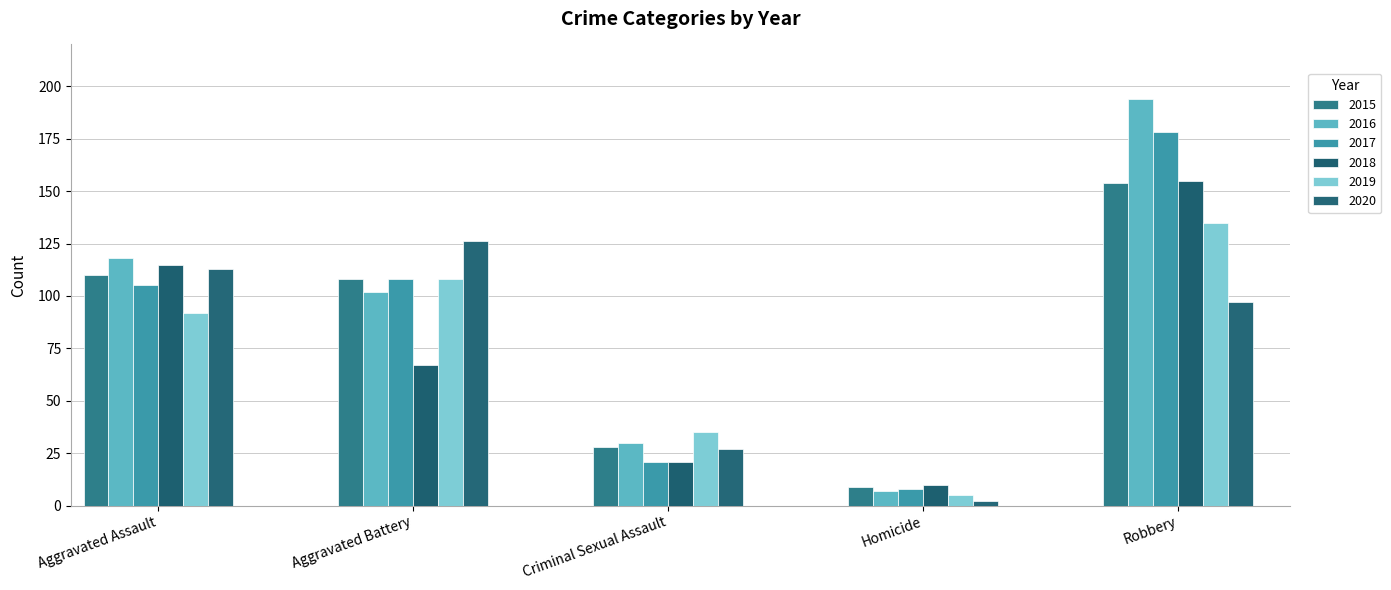

How many series are shown in this chart?

6